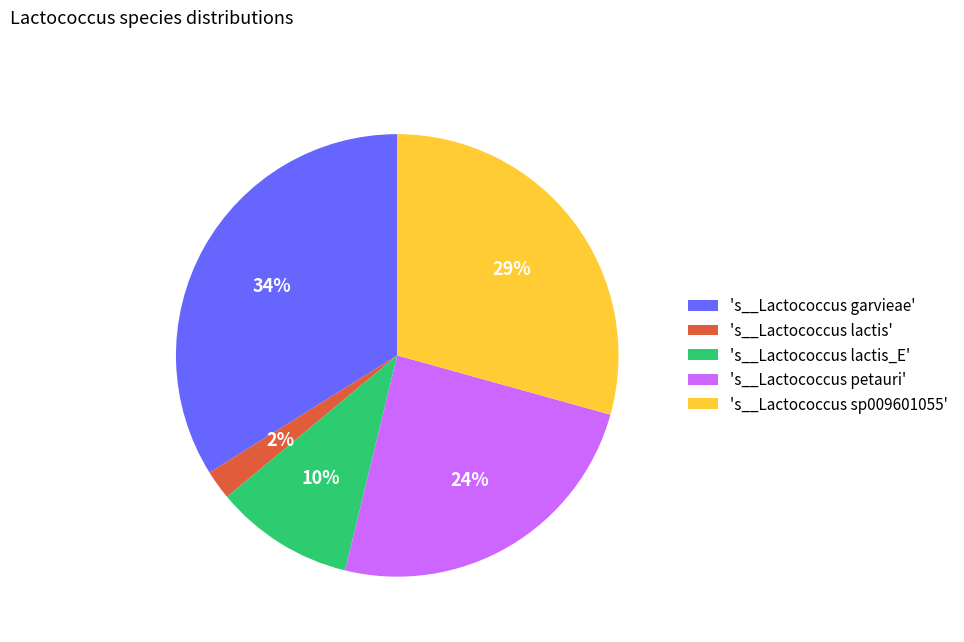

What is the ratio of the value at 's__Lactococcus sp009601055' to the value at 's__Lactococcus lactis_E'?

2.9